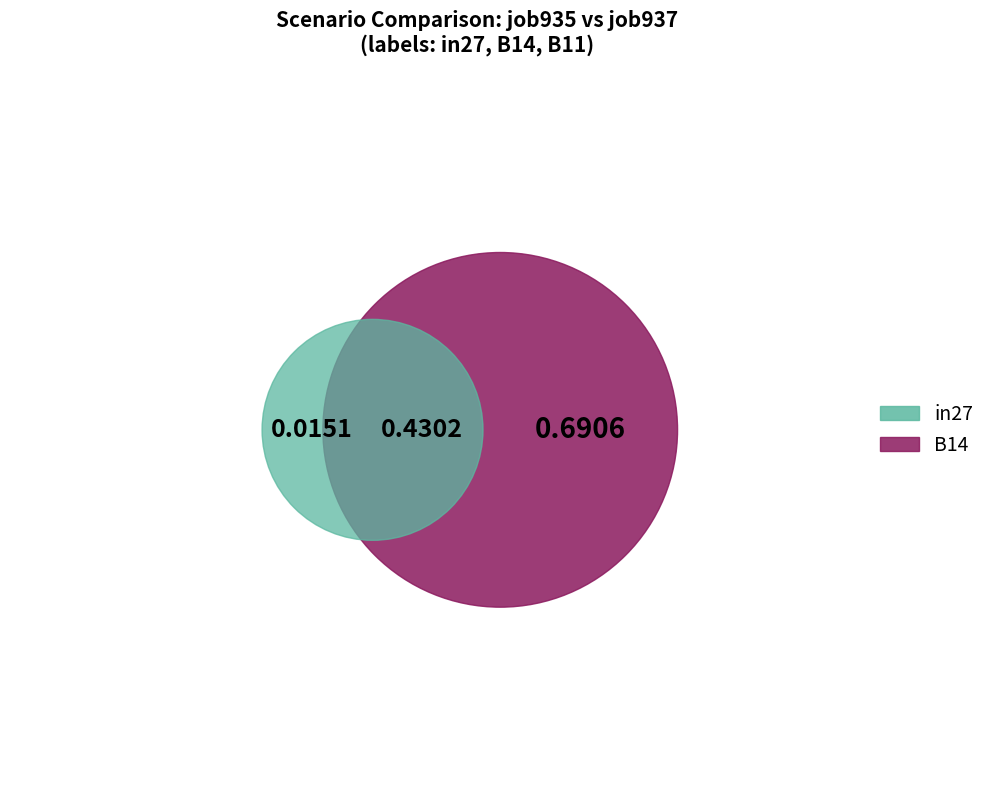

How many segments does this pie chart have?

3